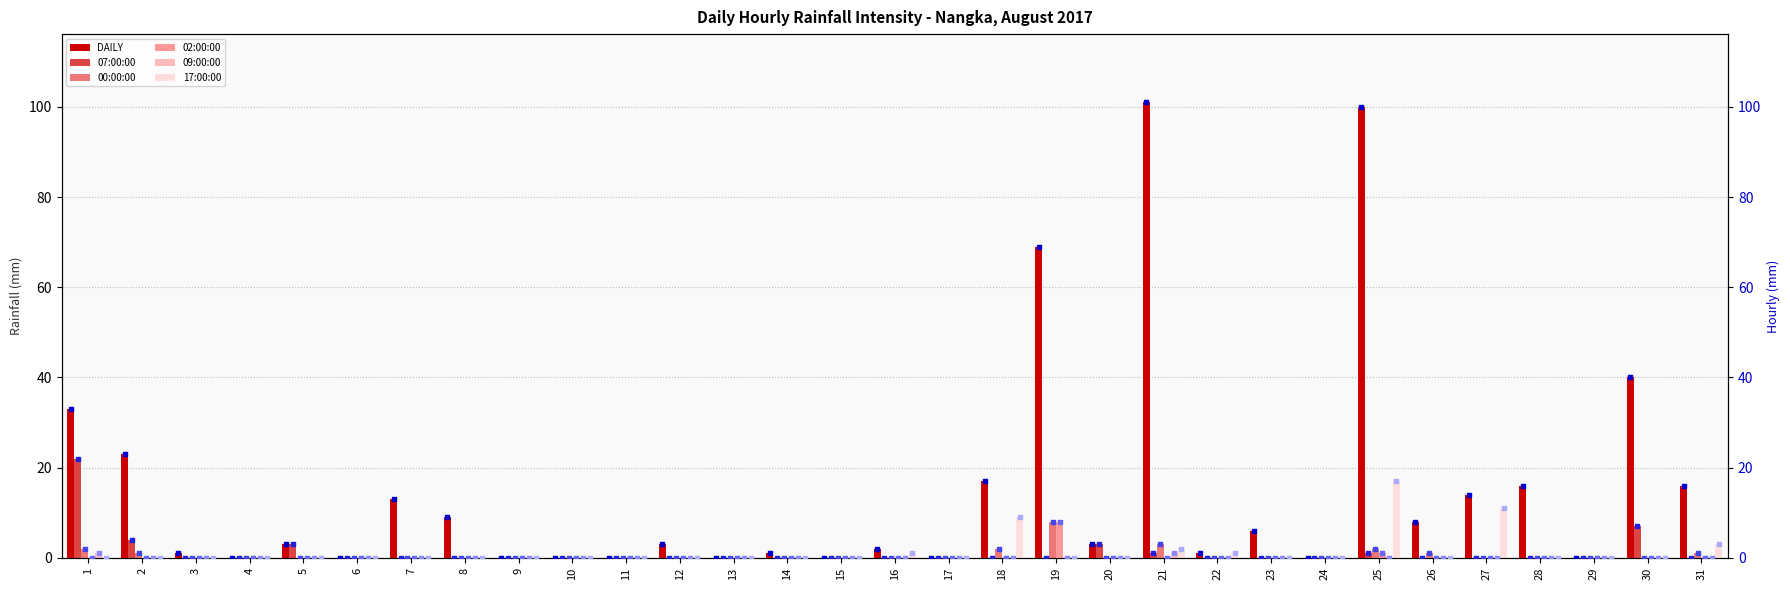

Is the value of 00:00:00 at 15 greater than the value of 02:00:00 at 3?

No